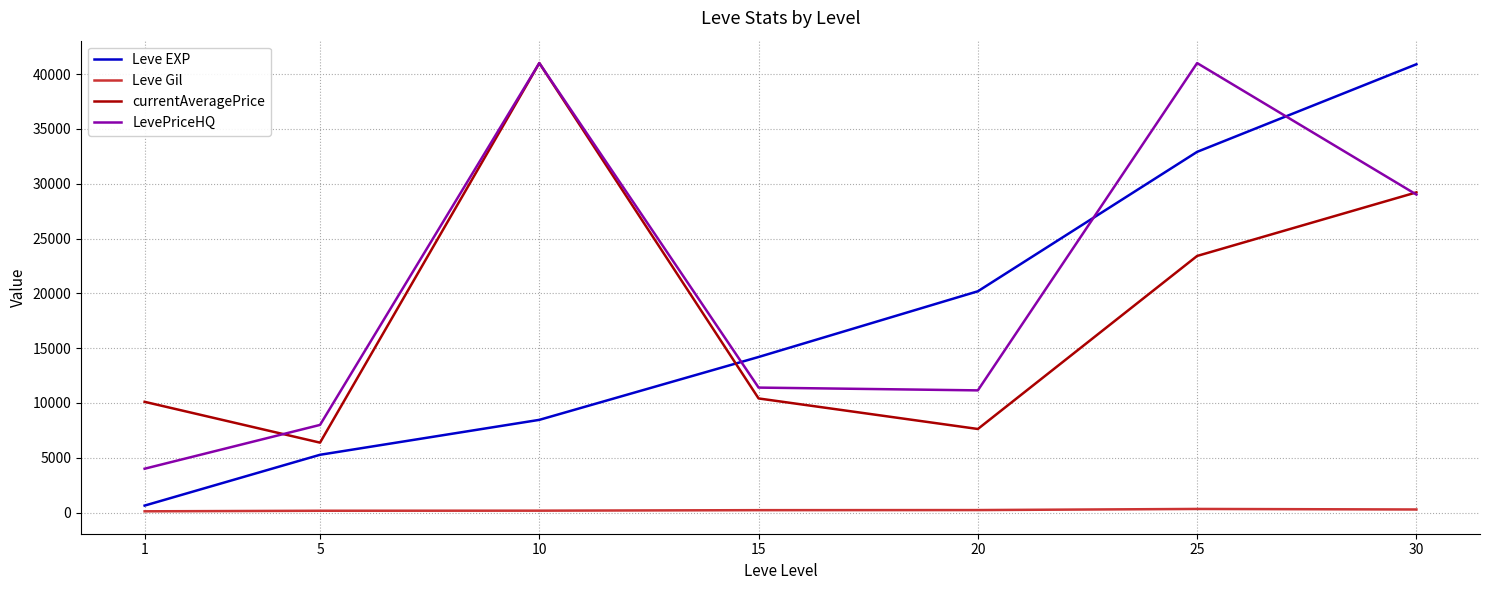

At which category is the sum across all series the highest?

30